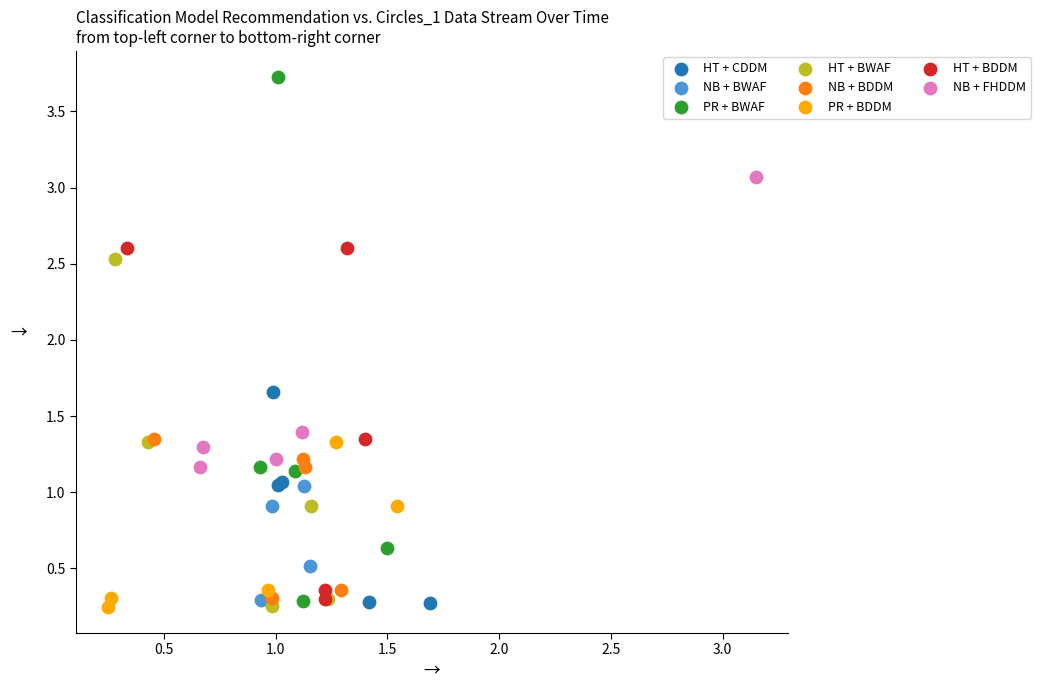

Which series contains the highest Y value?

PR + BWAF